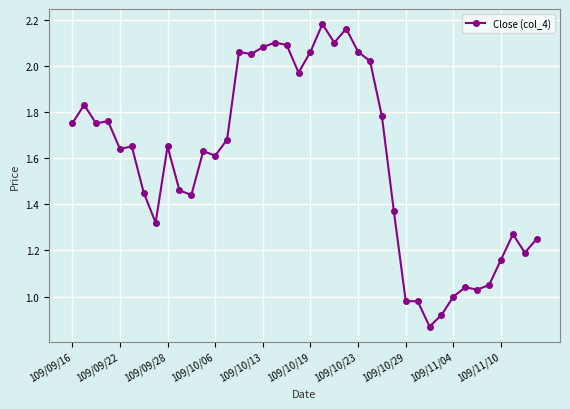

True or false: there are more than 2 points higher than both neighbors.

True